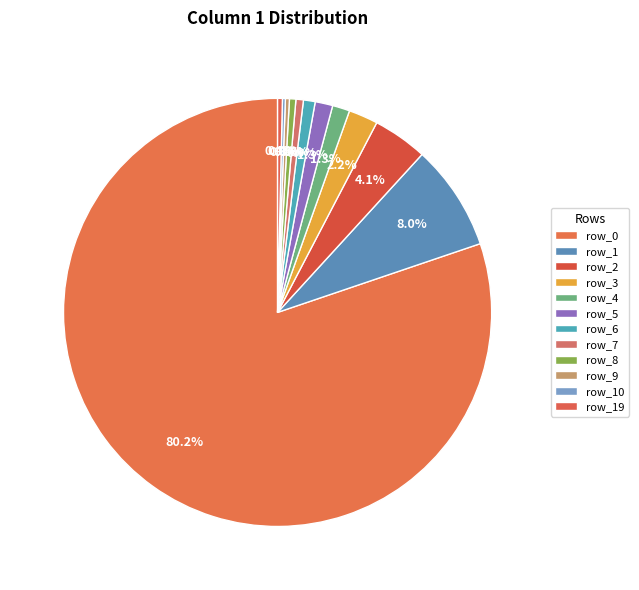

To the nearest percent, what is the average slice percentage?

8%